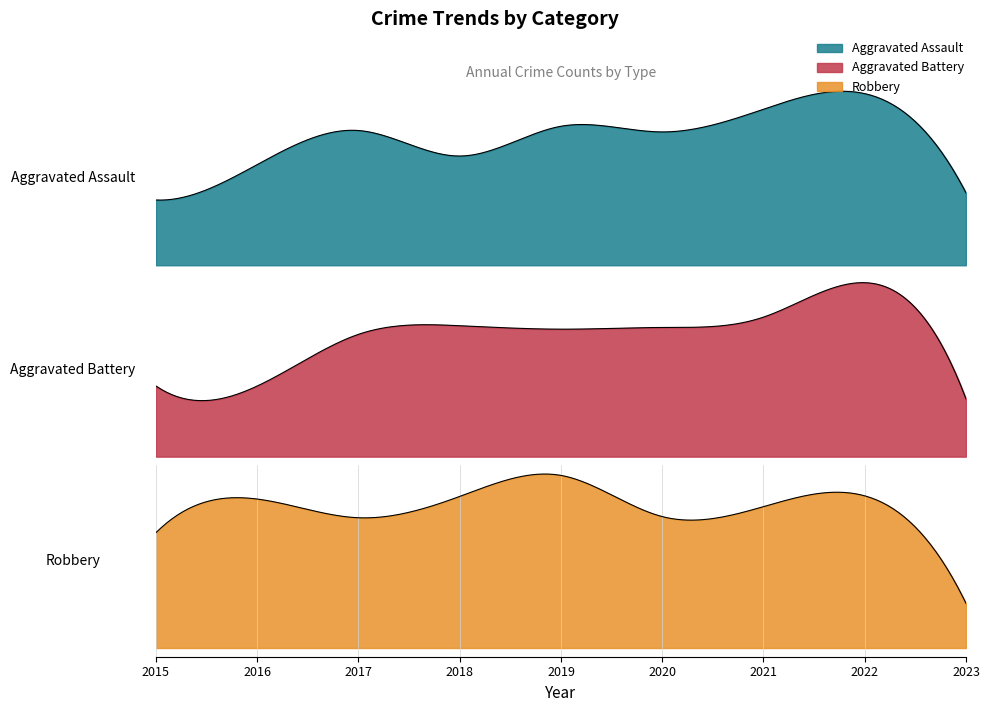

True or false: Aggravated Battery and Aggravated Assault cross at least once.

False